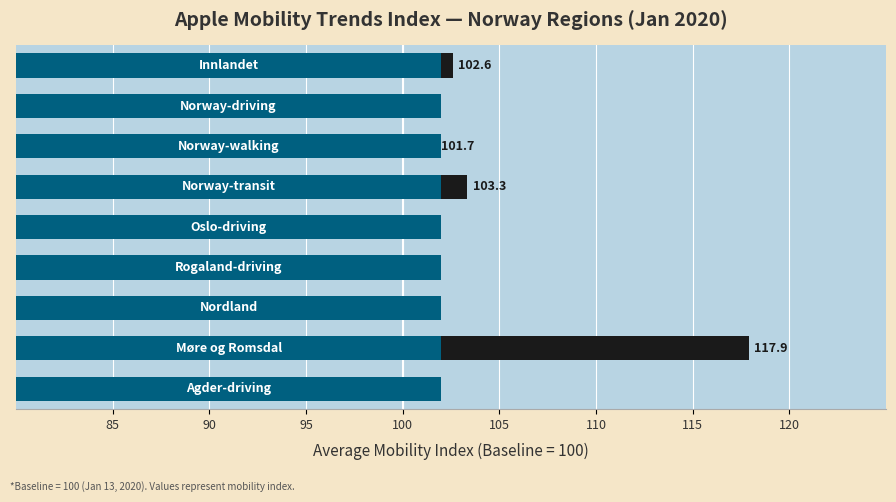

Which has a higher value, 105 or 120?

120